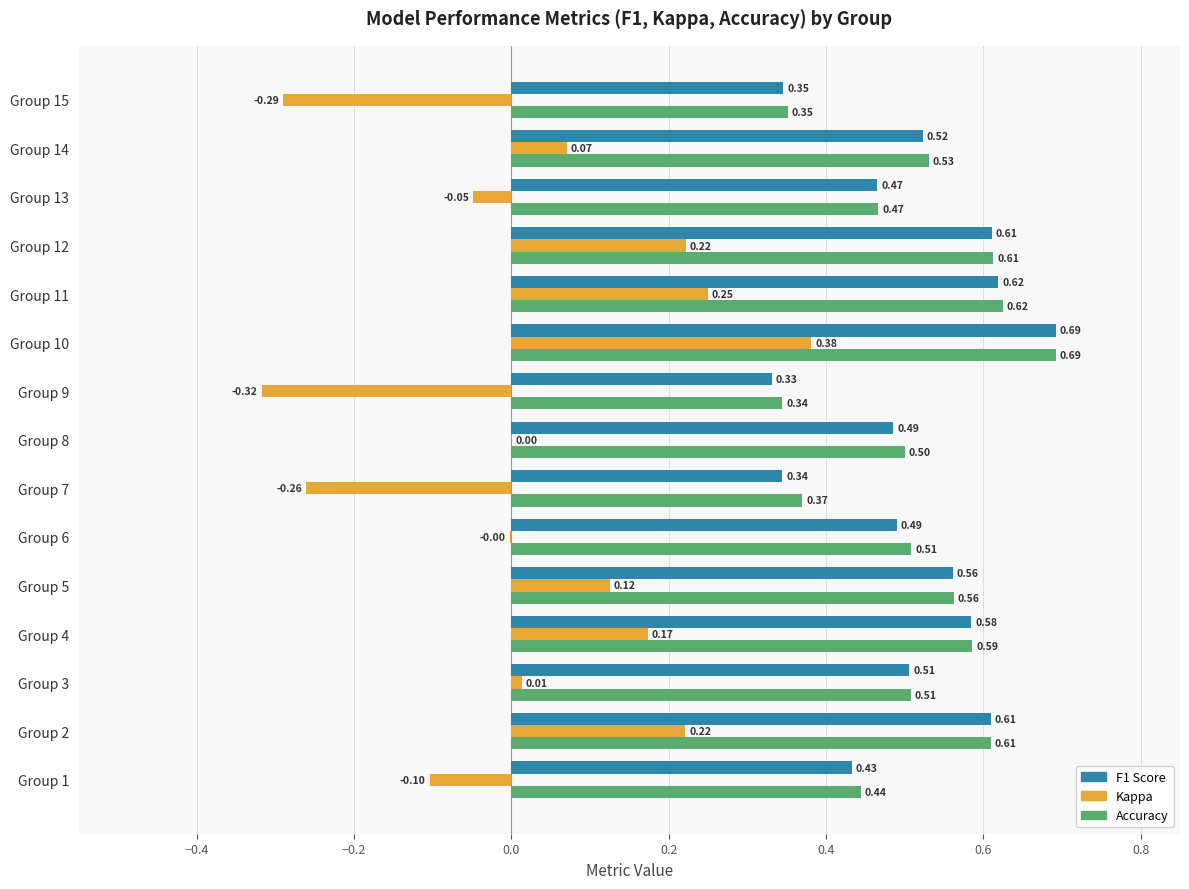

What is the total value across all series at Group 14?

1.1